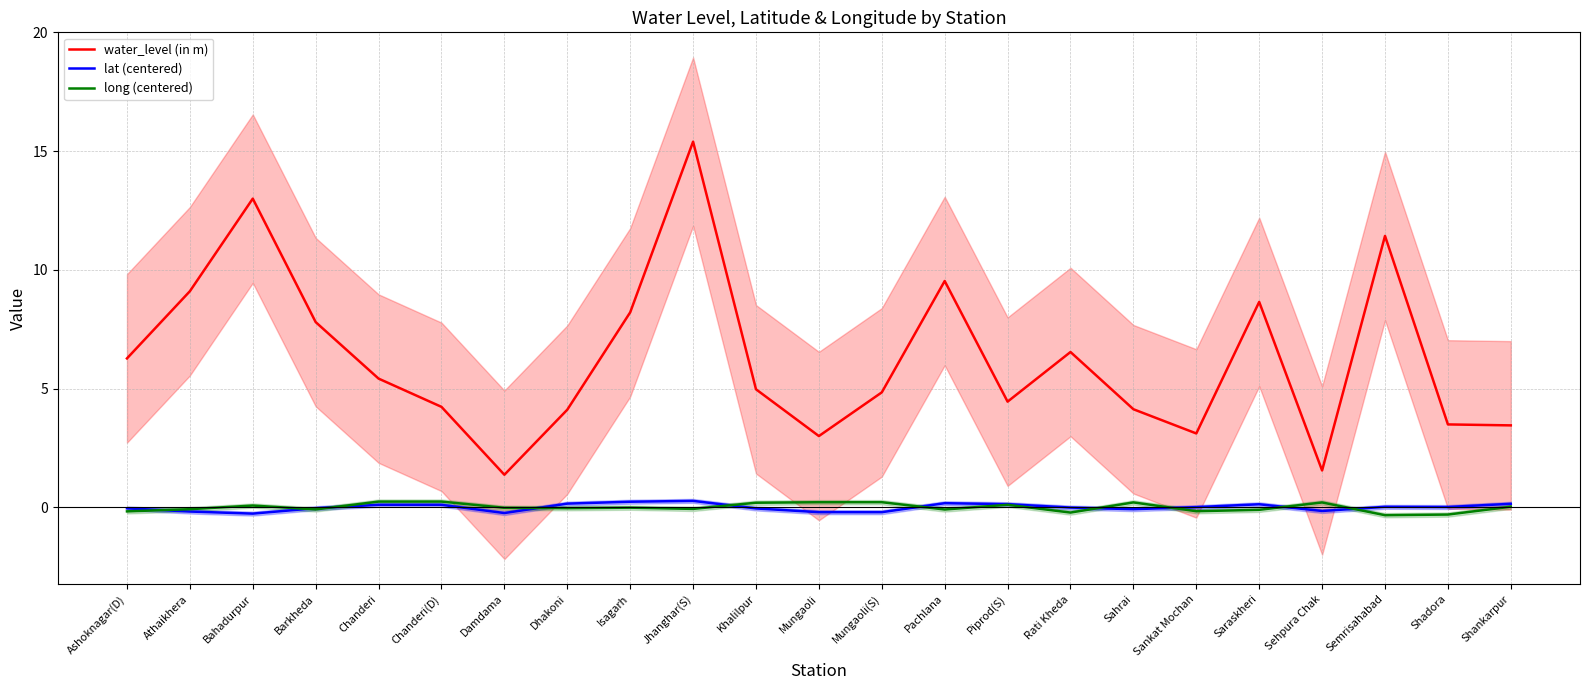

True or false: water_level (in m) and long (centered) cross at least once.

False